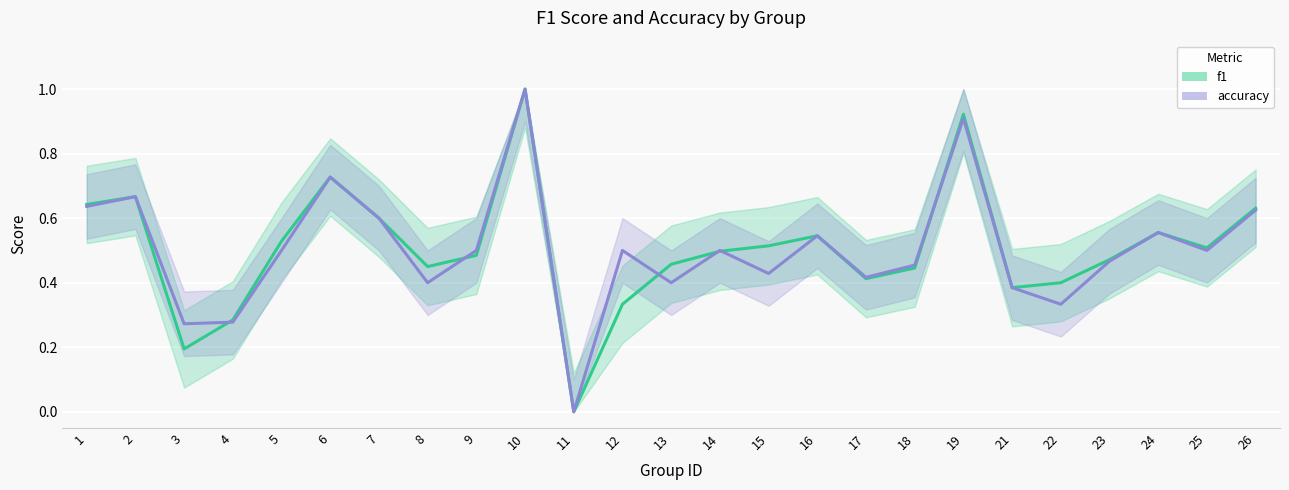

True or false: f1 and accuracy intersect in this chart.

True